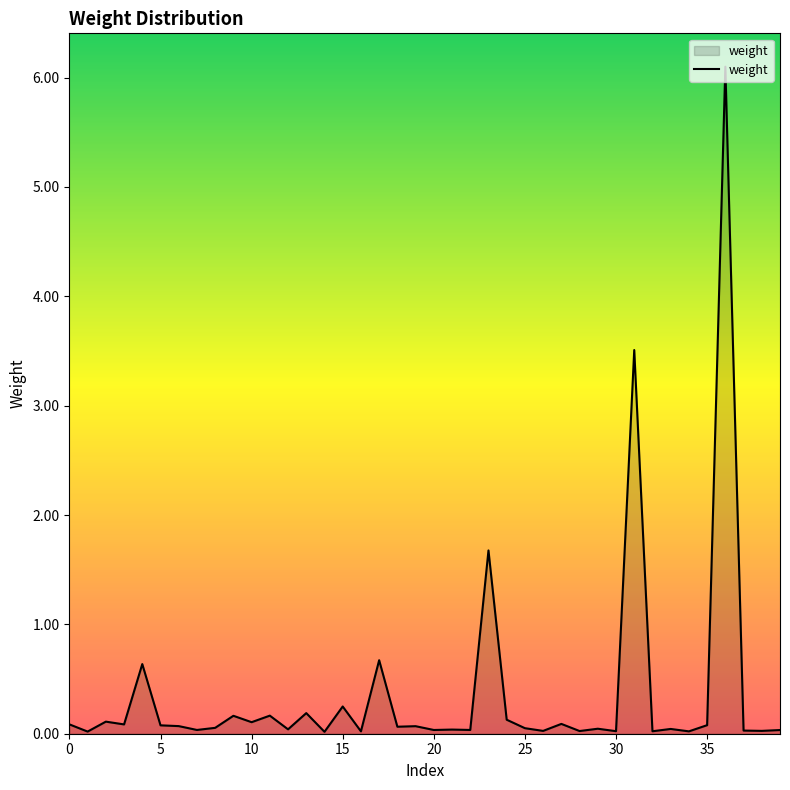

True or false: there are more than 2 points higher than both neighbors.

True